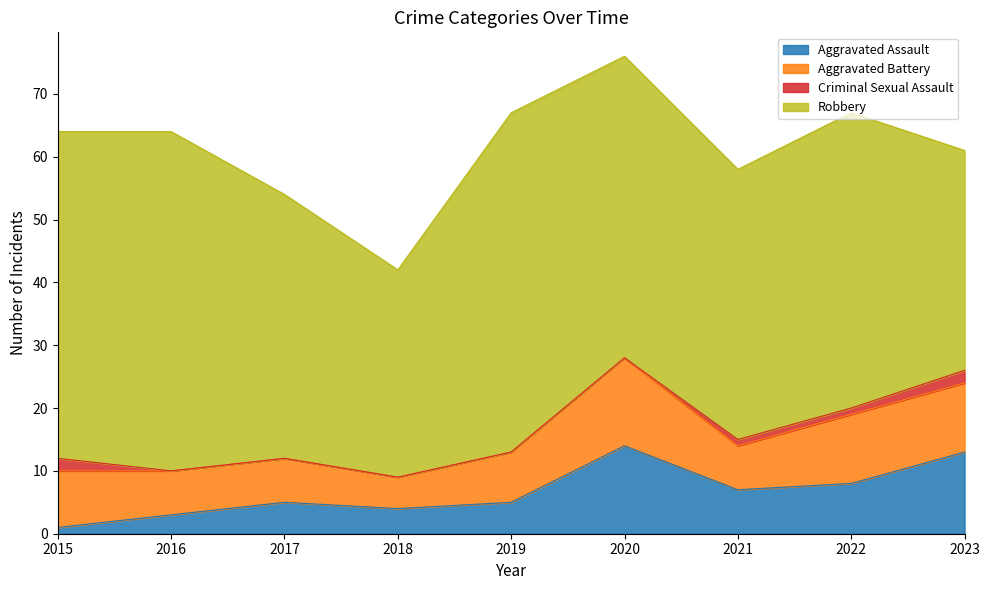

What is the average value of the Criminal Sexual Assault series?

1